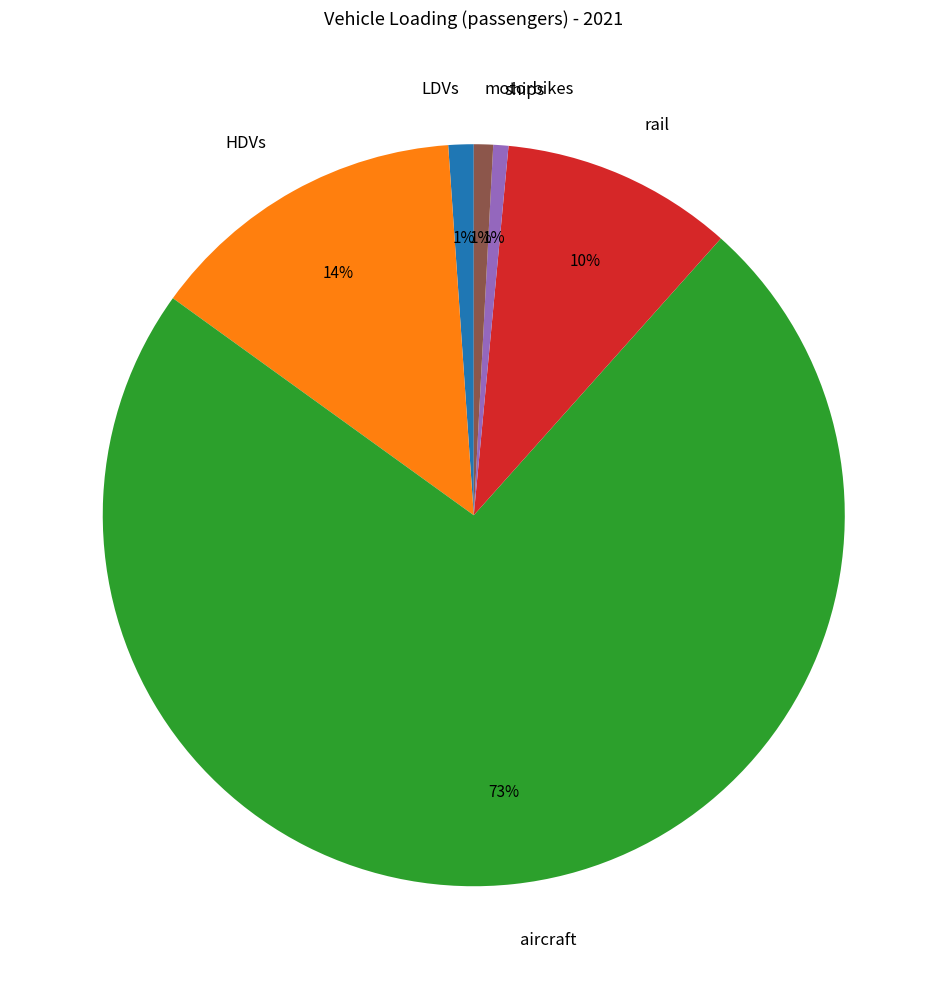

Which category has the biggest portion of the pie?

aircraft